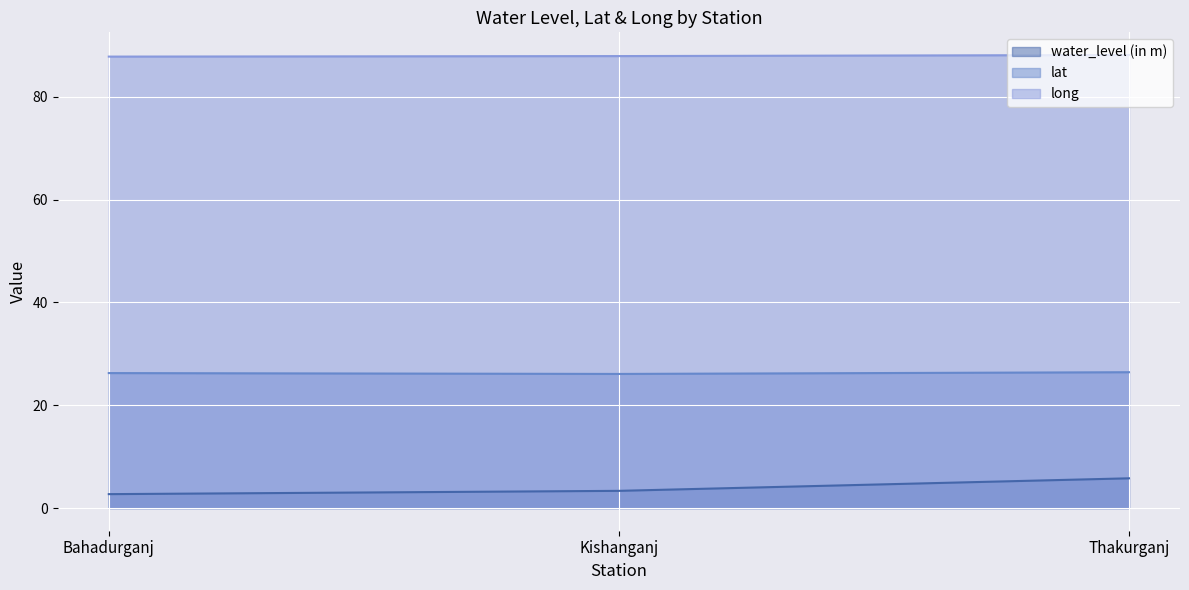

Which category has the lowest value in the lat series?

Kishanganj